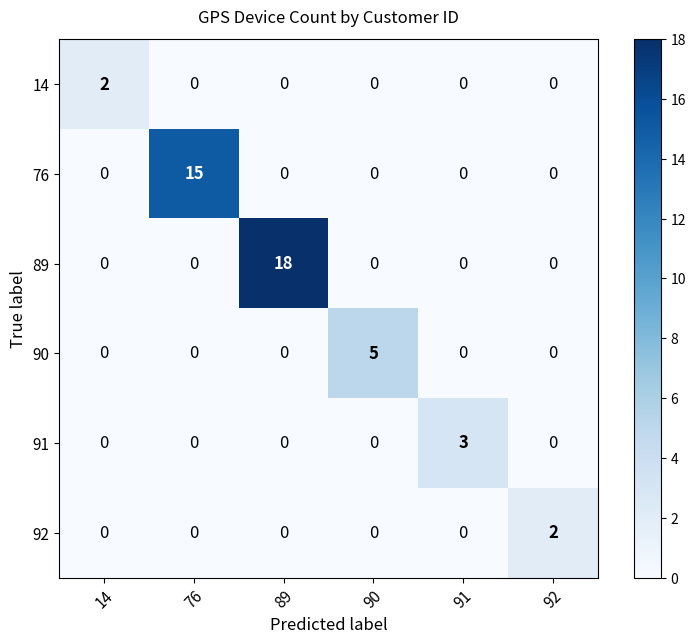

At how many categories does at least one series exceed 12?

2